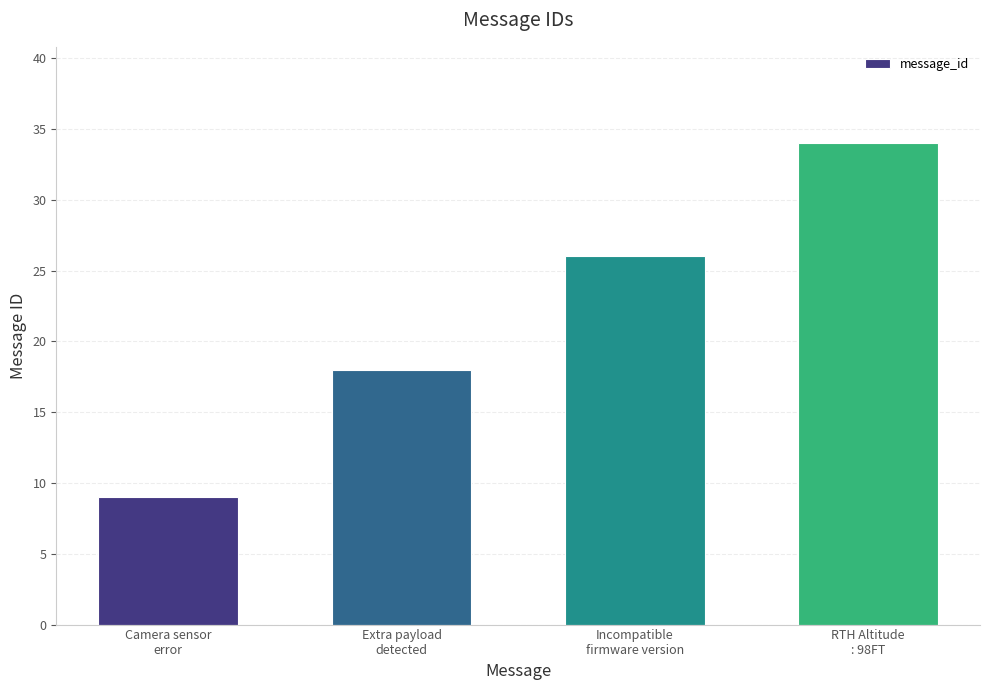

List the labels in order of value, smallest first.

Camera sensor
error, Extra payload
detected, Incompatible
firmware version, RTH Altitude
: 98FT